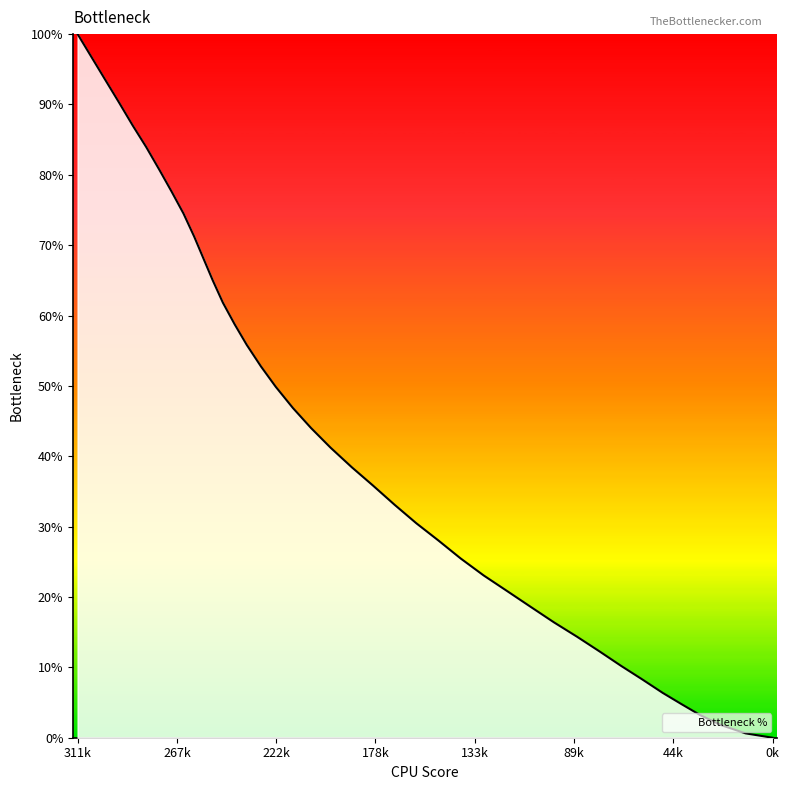

Reading left to right, what are all the values shown in this chart?

100.0	96.8	93.5	90.3	87.0	83.9	80.7	77.6	74.5	71.2	68.1	64.9	61.8	58.7	55.8	52.8	49.9	46.9	44.0	41.2	38.4	35.8	33.1	30.5	28.1	25.5	23.1	20.8	18.6	16.4	14.4	12.3	10.2	8.3	6.4	4.8	3.2	1.8	0.6	0.0